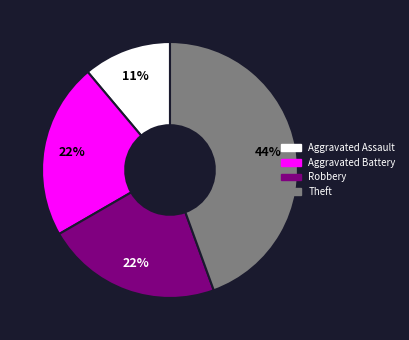

What percentage is the Aggravated Battery slice, to the nearest percent?

22%